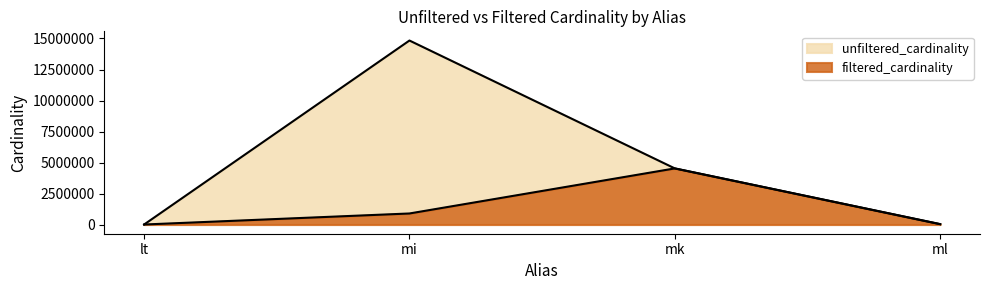

Rank the series at mk from lowest to highest value.

unfiltered_cardinality, filtered_cardinality